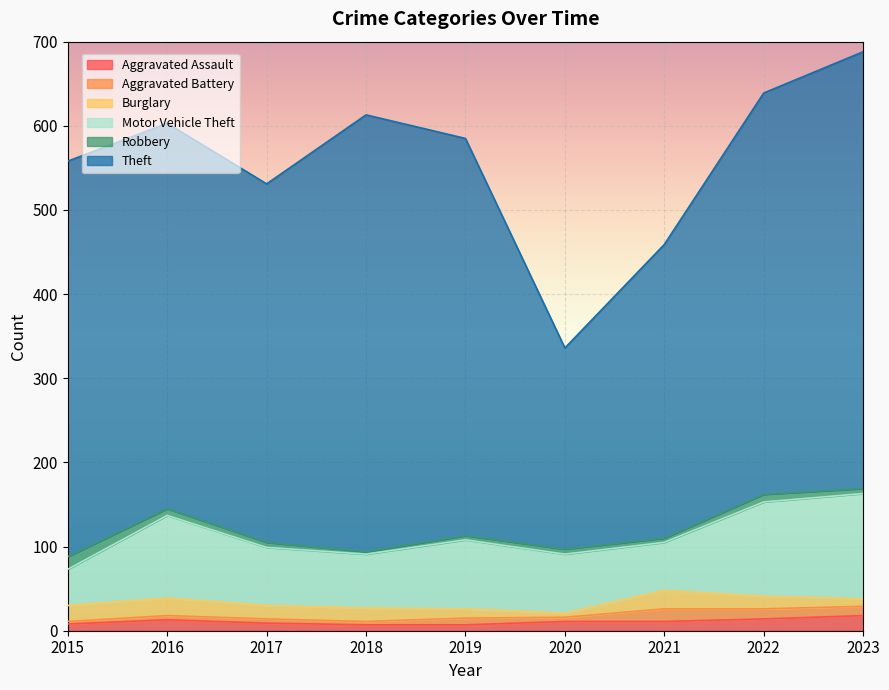

What is the value of the Robbery point at the 6th from the left?

6